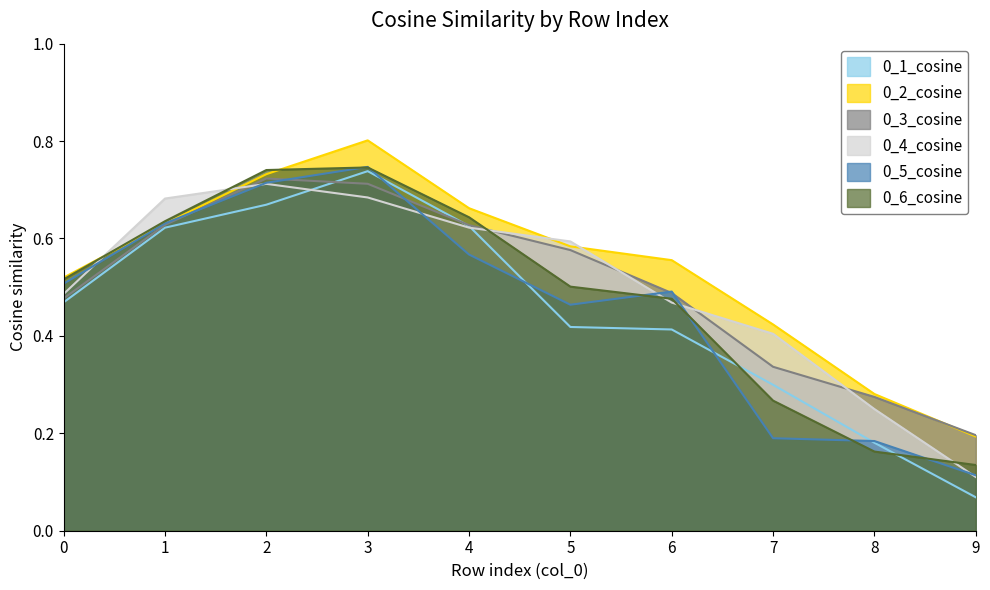

What is the value of the 0_4_cosine point at the 6th from the left?

0.6